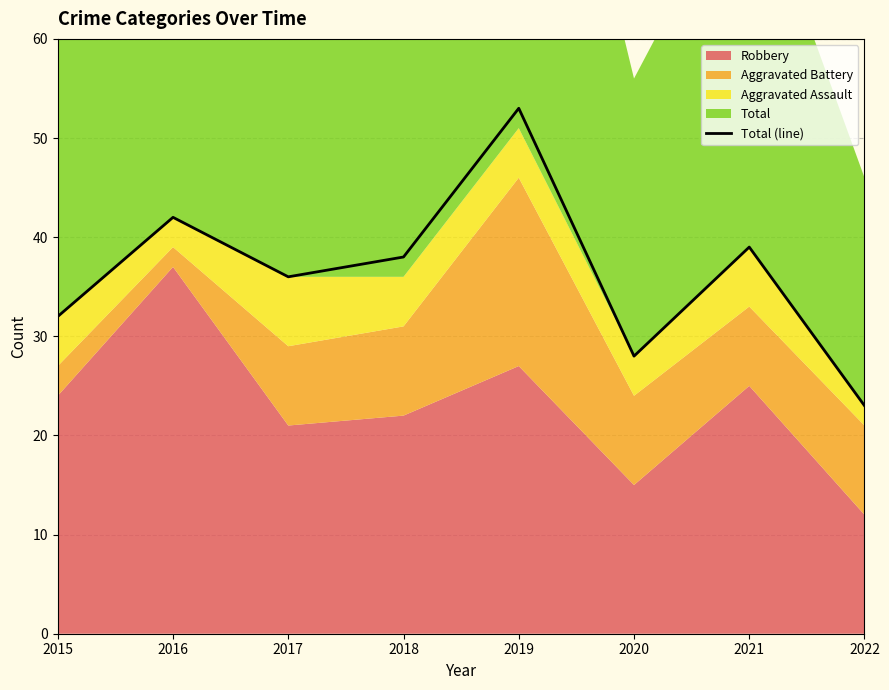

What is the difference between the maximum and minimum values?

30